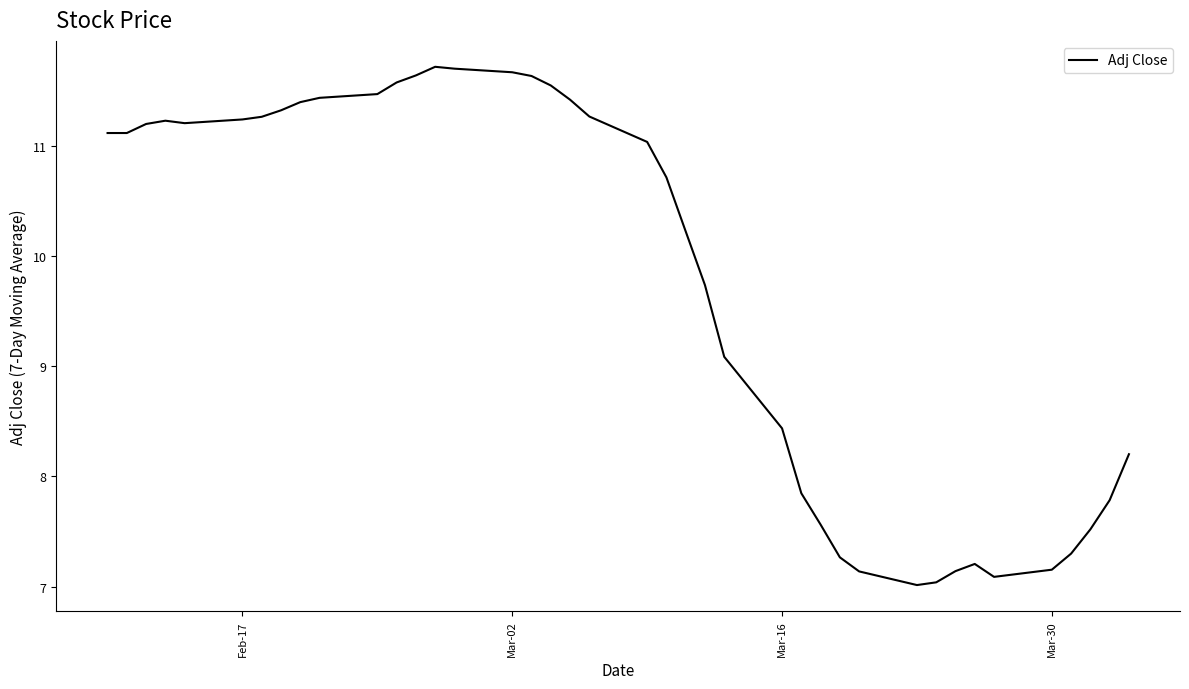

What is the difference between the maximum and minimum values?

4.7